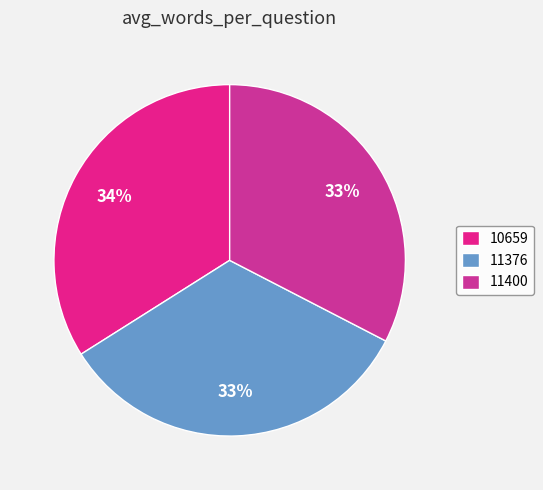

Which category has the smallest portion of the pie?

11400